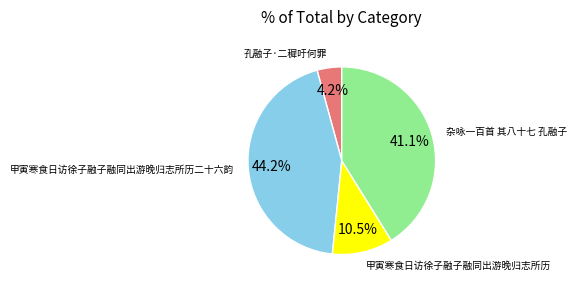

Does any single category account for the majority?

No